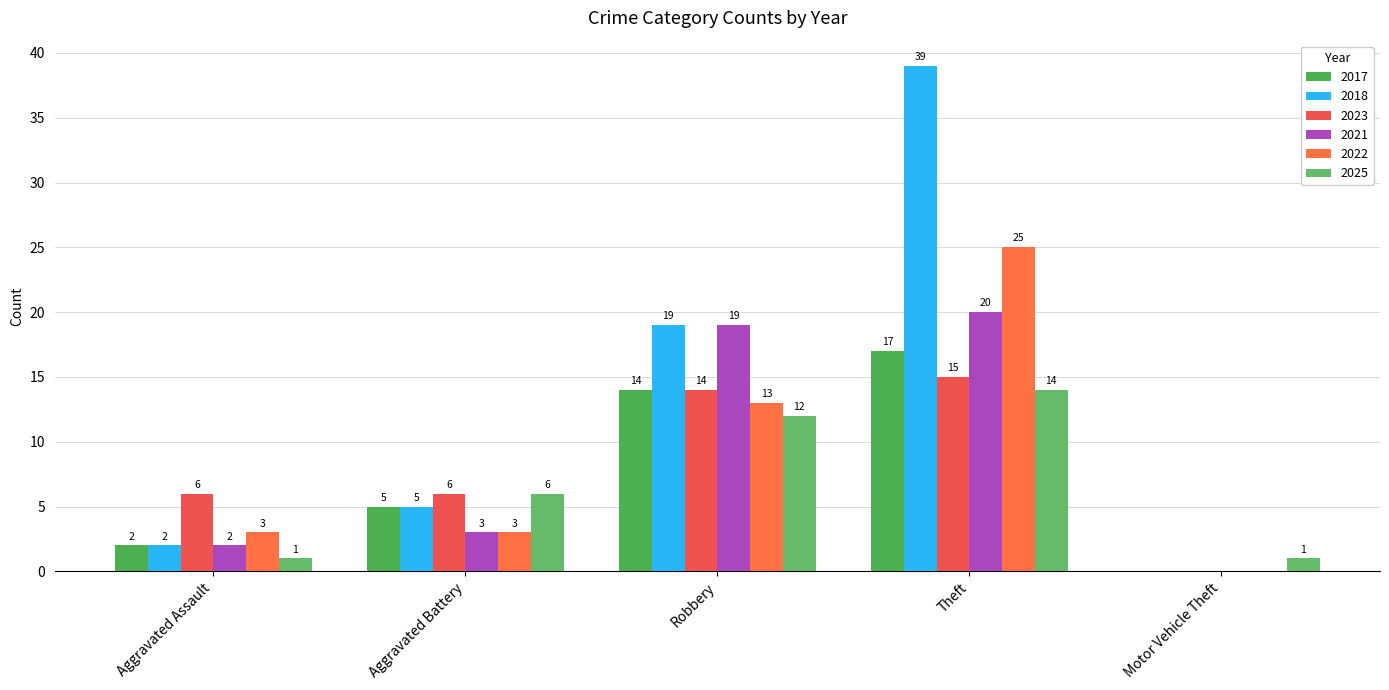

At which label is 2021 closest to 10?

Aggravated Battery